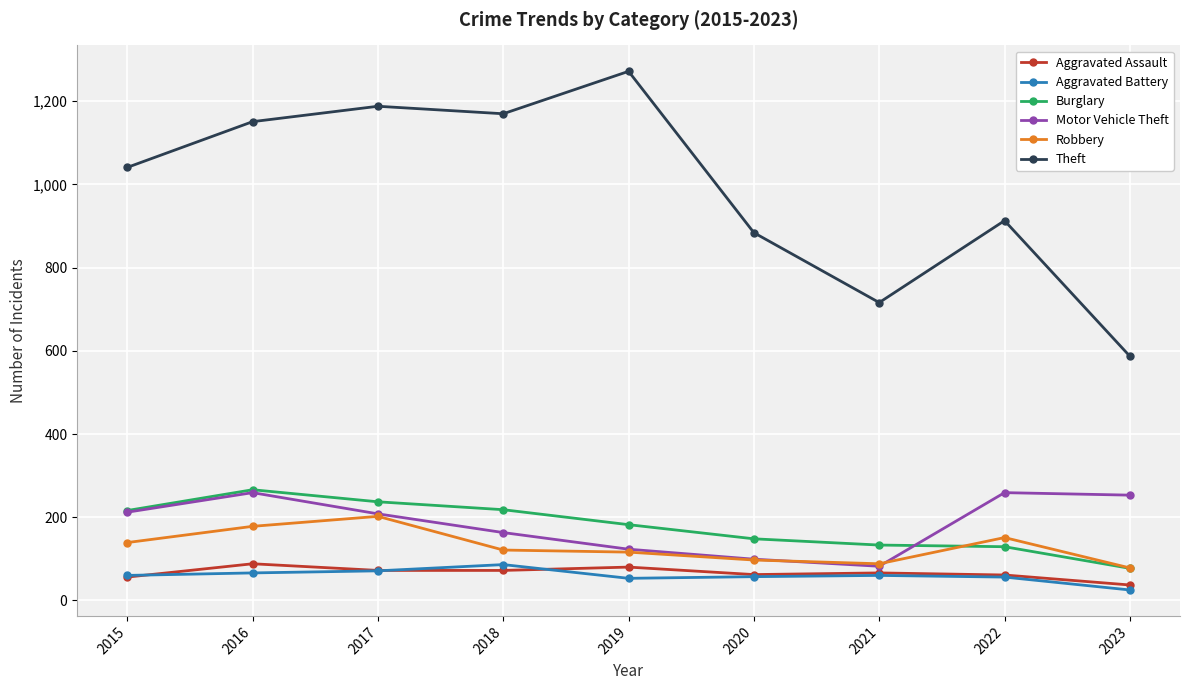

True or false: Theft has more than 1 points higher than both neighbors.

True